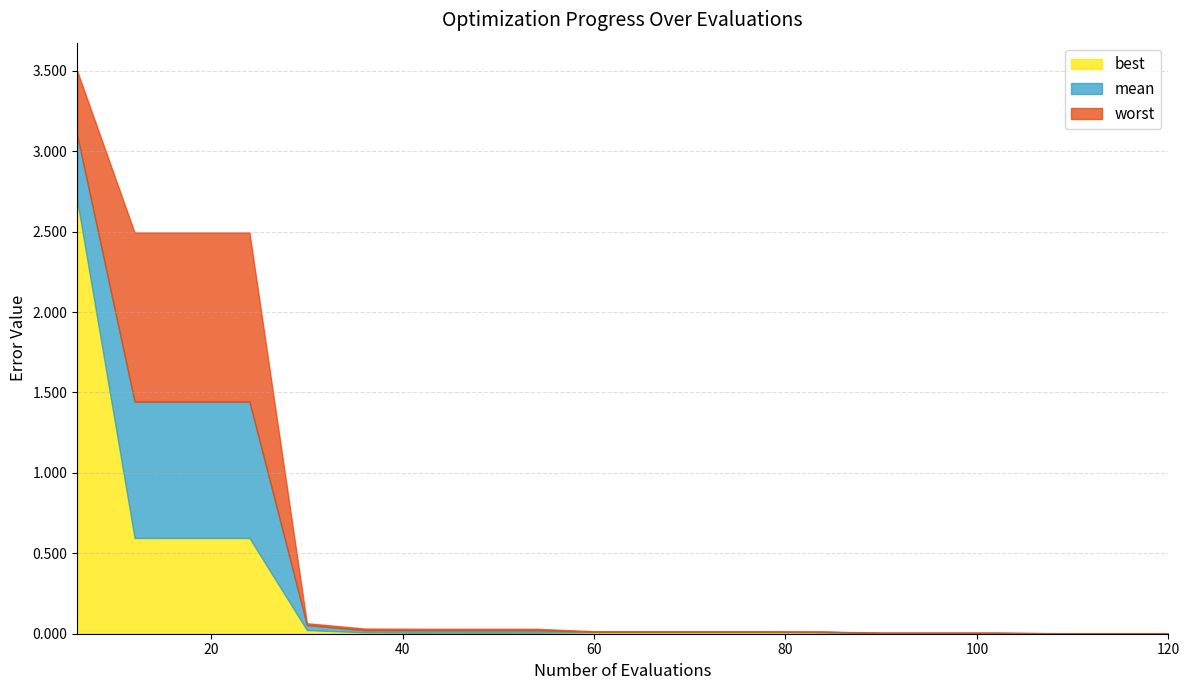

How many distinct data groups are displayed?

3